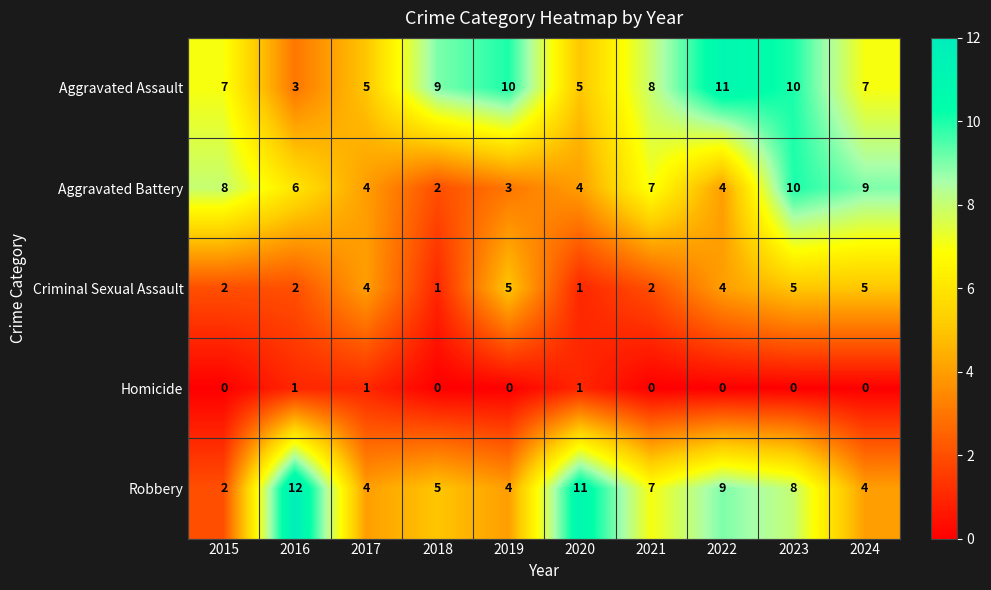

At which label does Aggravated Battery reach its minimum?

2018